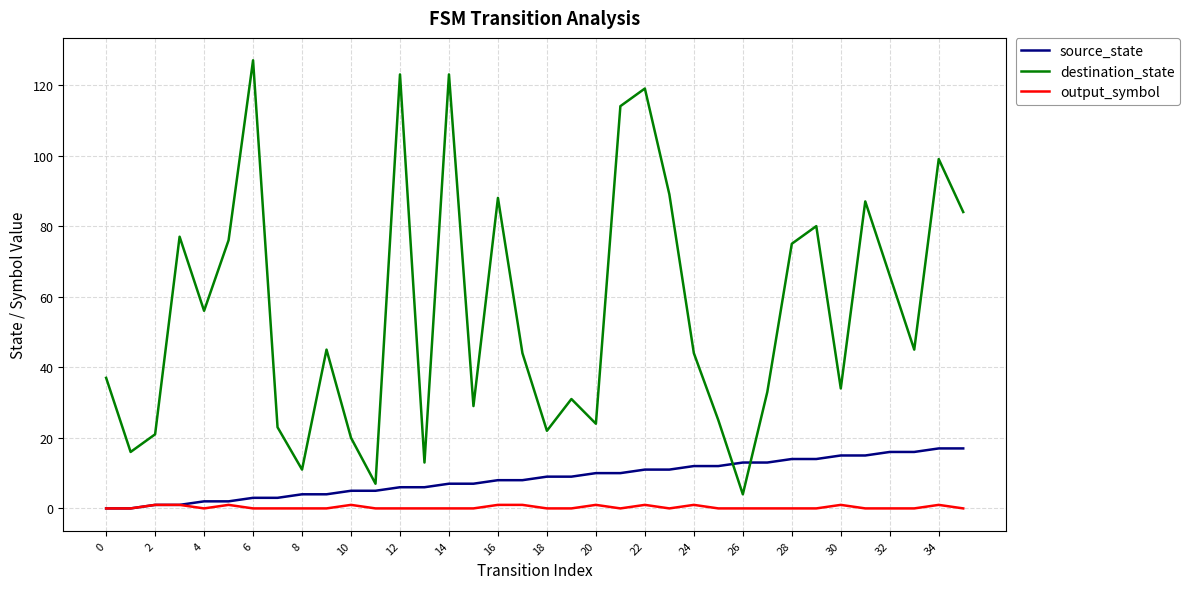

What is the minimum value for destination_state?

4